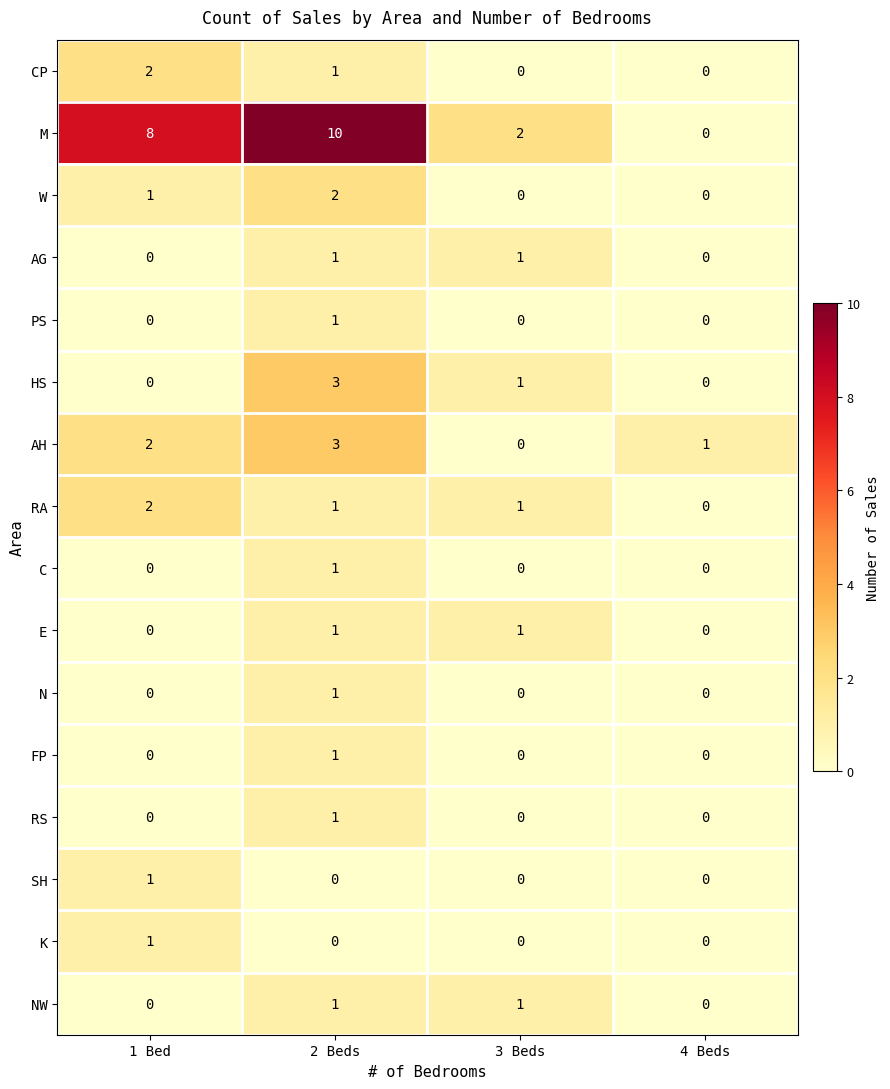

At which category does the chart reach its peak across all series?

2 Beds